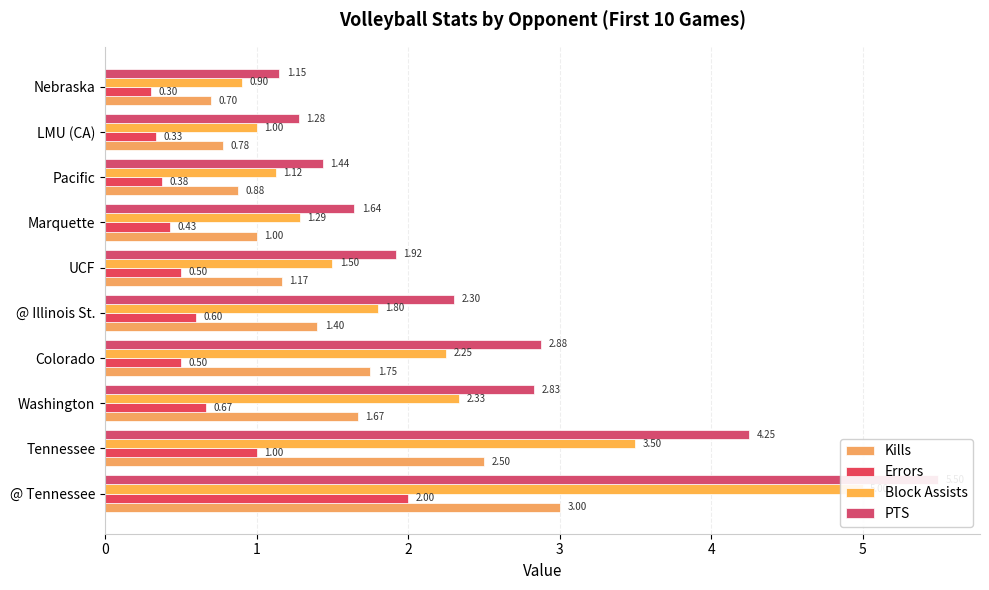

List the series in order of their peak value, highest first.

PTS, Block Assists, Kills, Errors